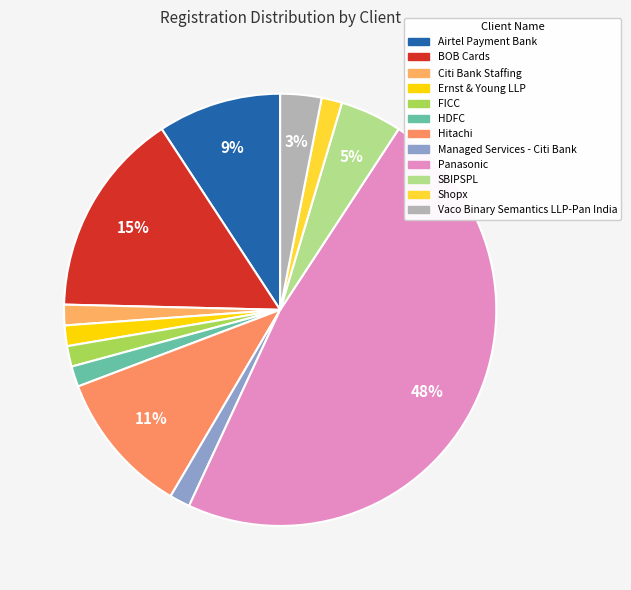

To the nearest percent, what is the combined percentage of Panasonic and Managed Services - Citi Bank?

49%